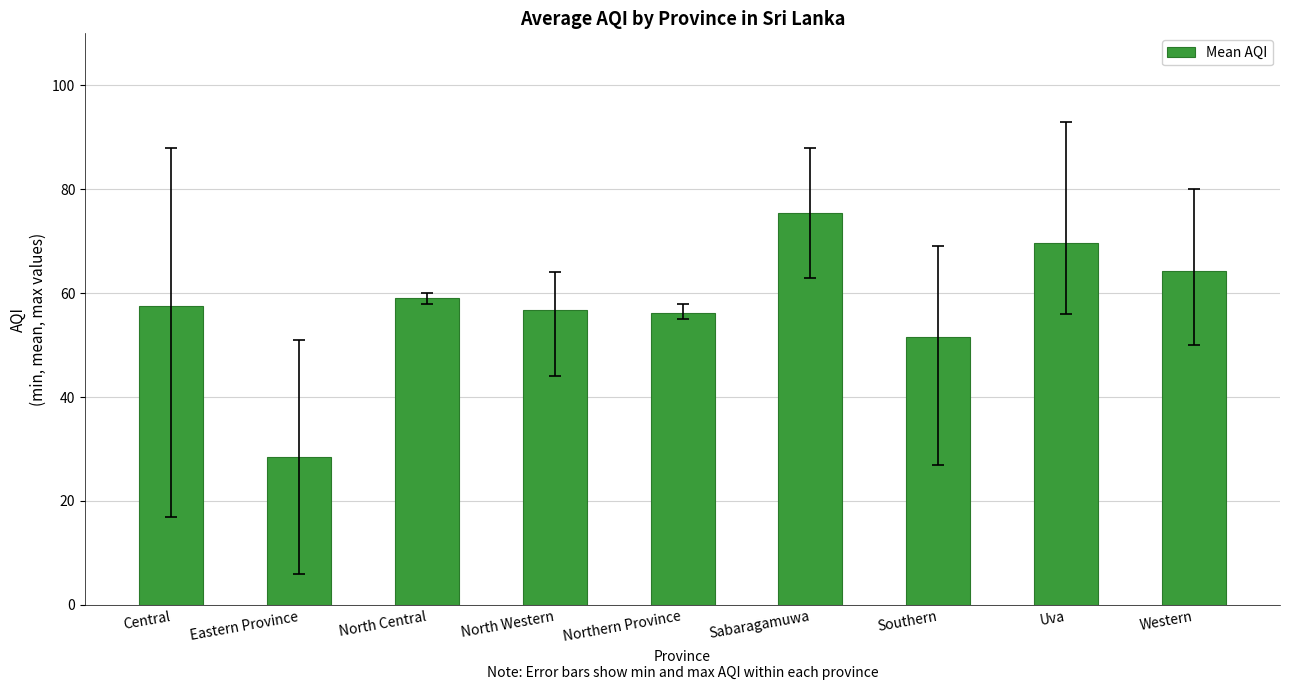

What is the difference between the values at Western and North Central?

5.3